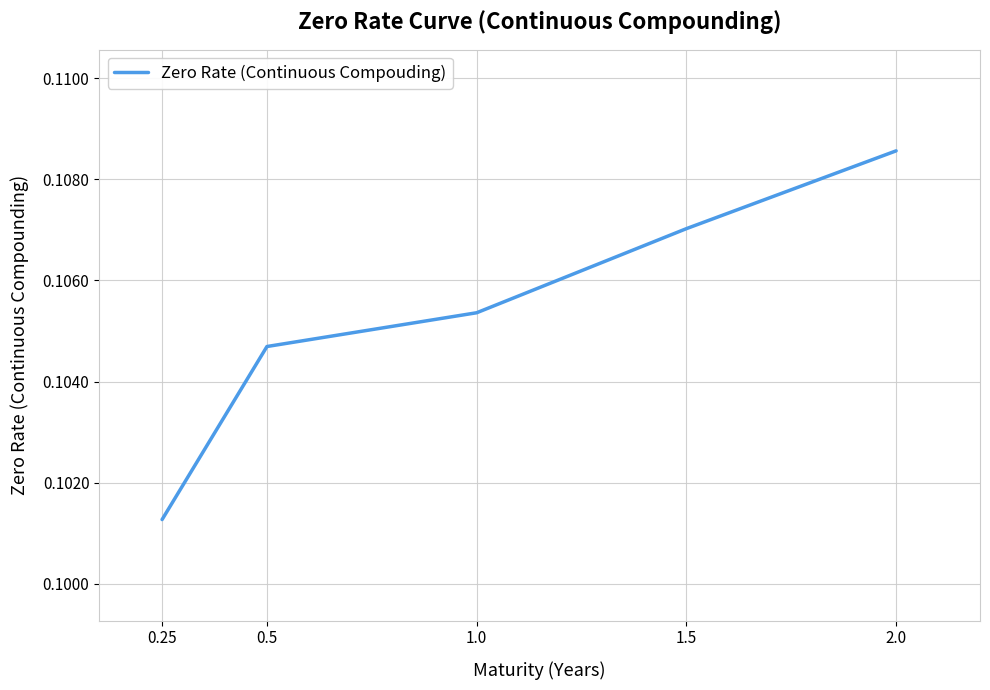

Between 2.0 and 0.25, which is larger?

2.0